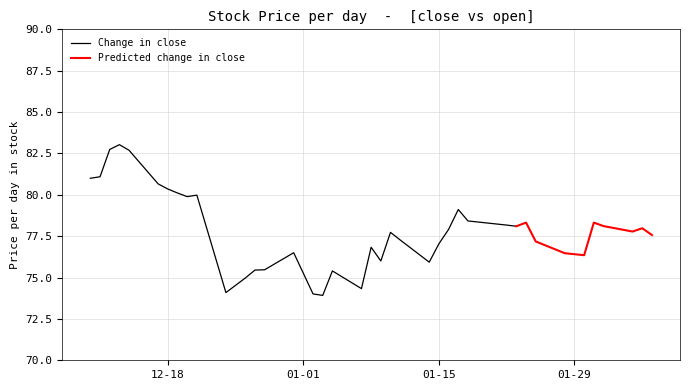

The Change in close series shows 125.2 at 12-18. True or false?

False